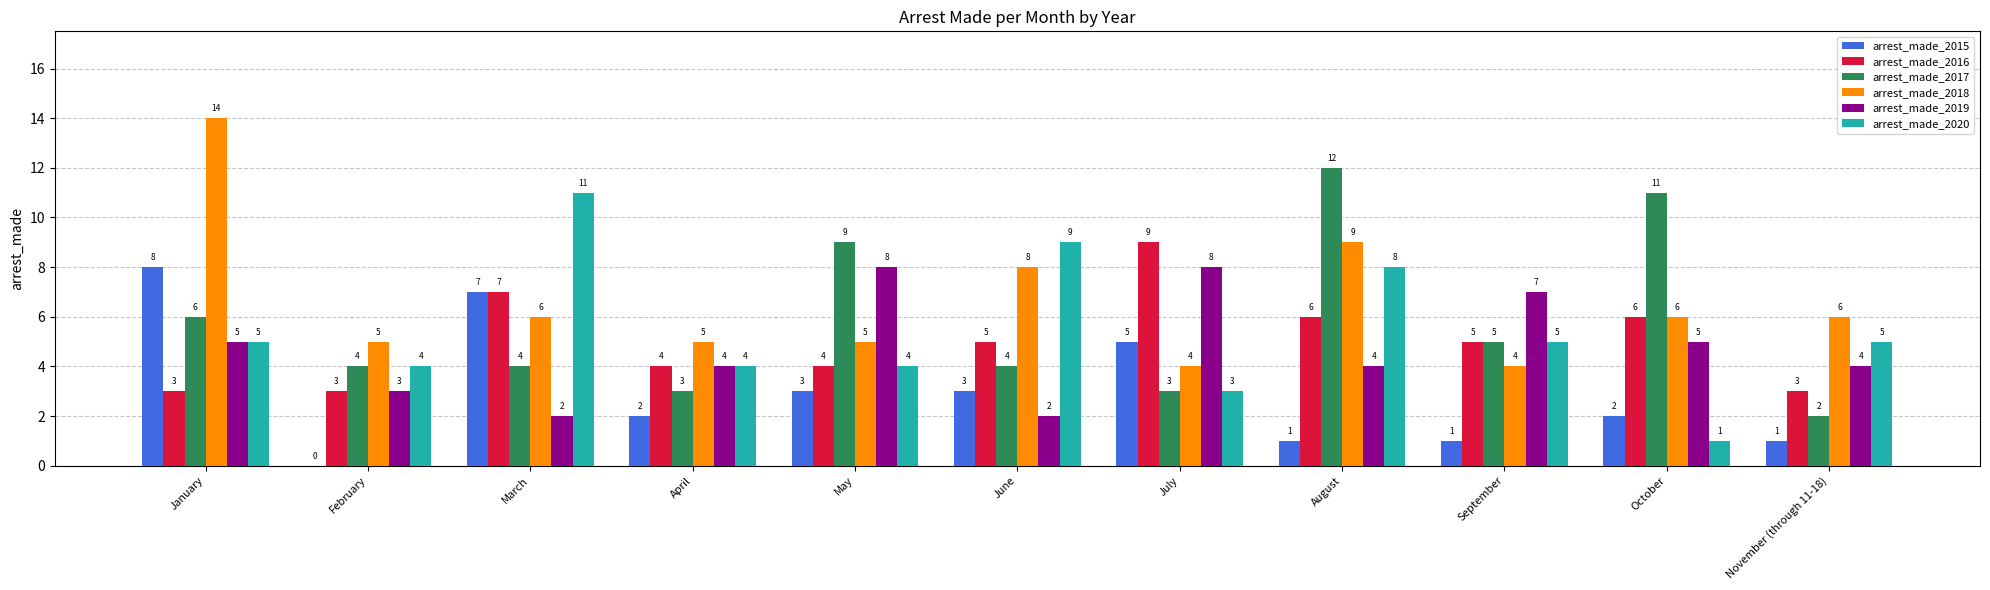

What is the sum of the arrest_made_2020 values at February and October?

5